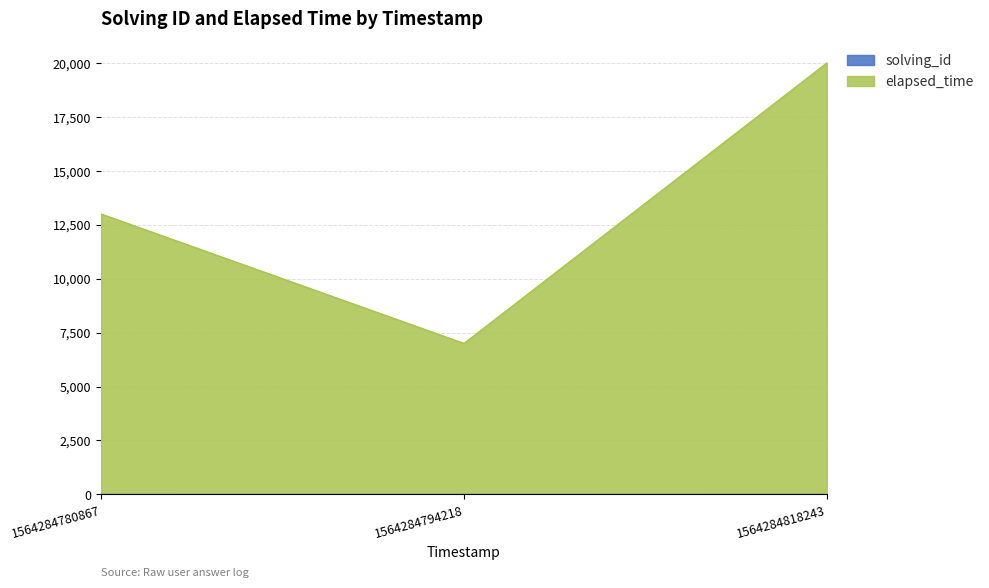

What is the sum of the solving_id values at 1564284794218 and 1564284780867?

3